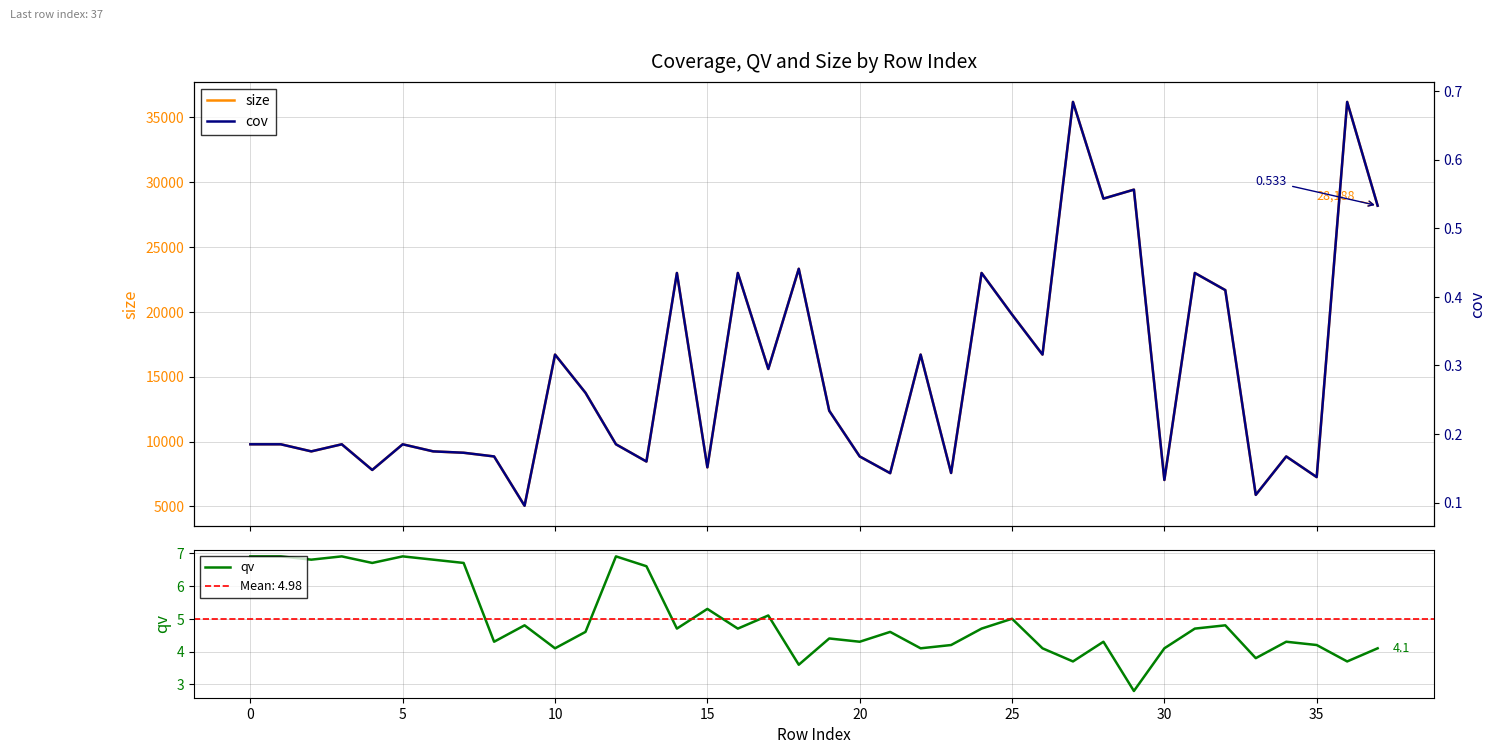

How many cov values are between 0 and 1?

38